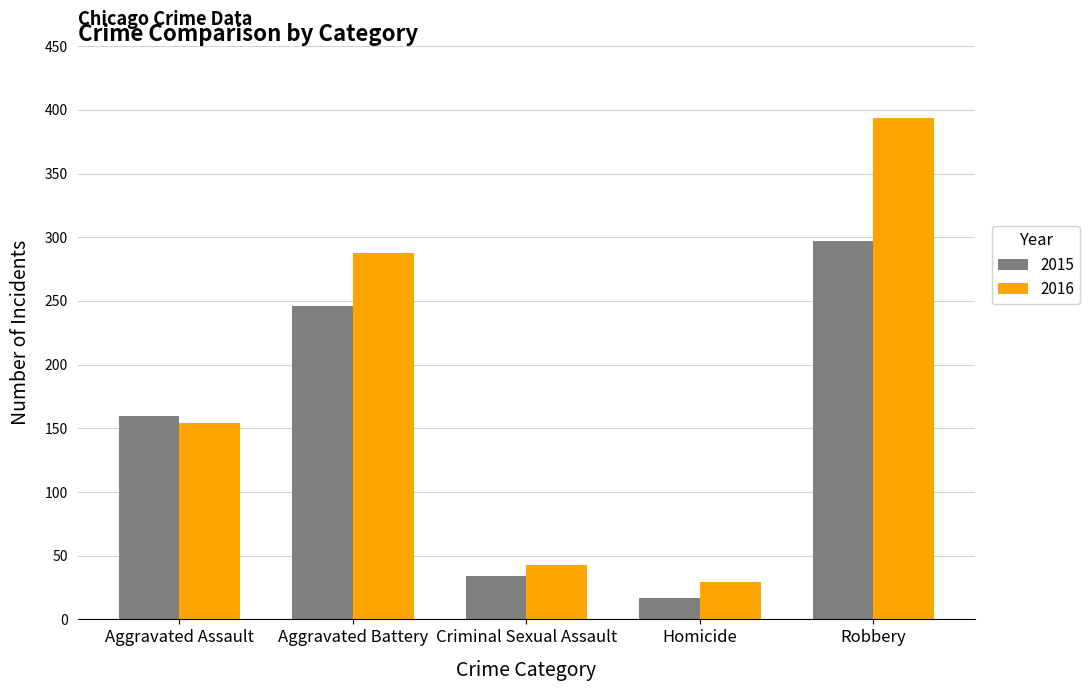

Reading right to left, transcribe all the data shown in this chart.

2015: Robbery=297	Homicide=17	Criminal Sexual Assault=34	Aggravated Battery=246	Aggravated Assault=160
2016: Robbery=394	Homicide=29	Criminal Sexual Assault=43	Aggravated Battery=288	Aggravated Assault=154